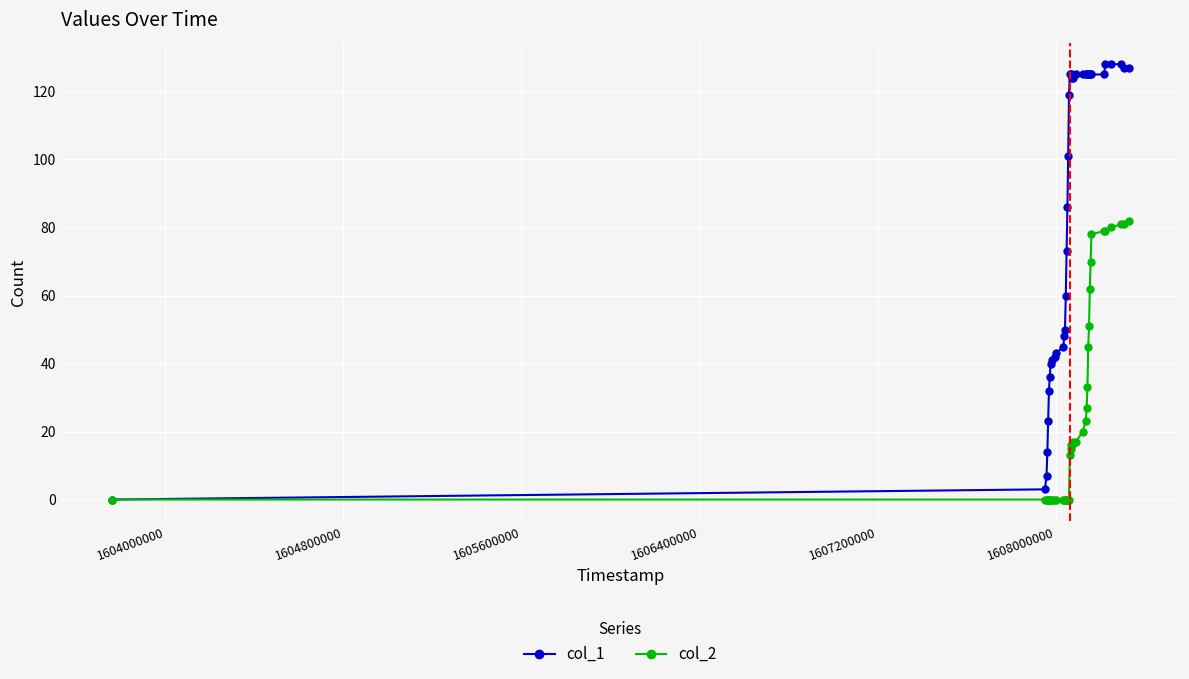

What is the maximum value shown in the chart?

128